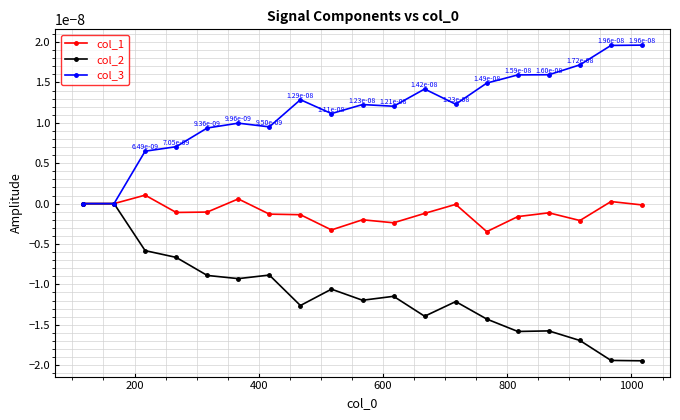

Which series has the largest total across all categories?

col_3